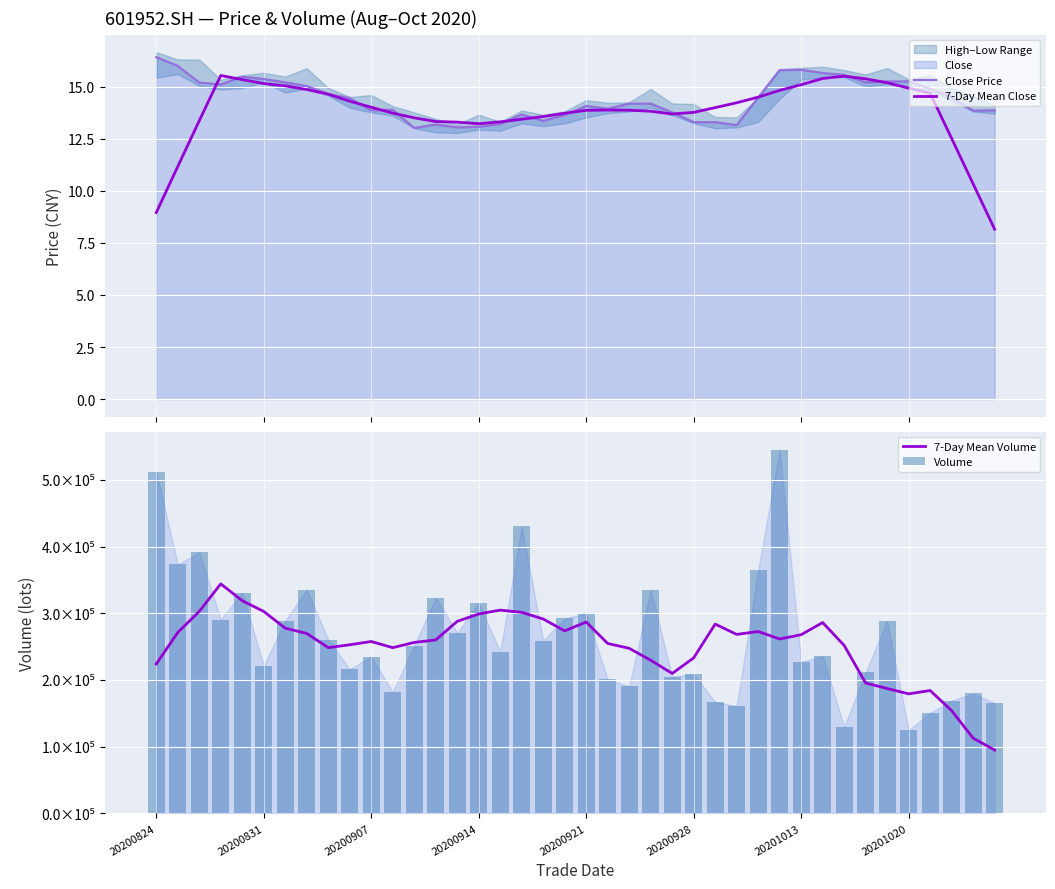

What is the difference between the highest and lowest values at 24?

209676.5